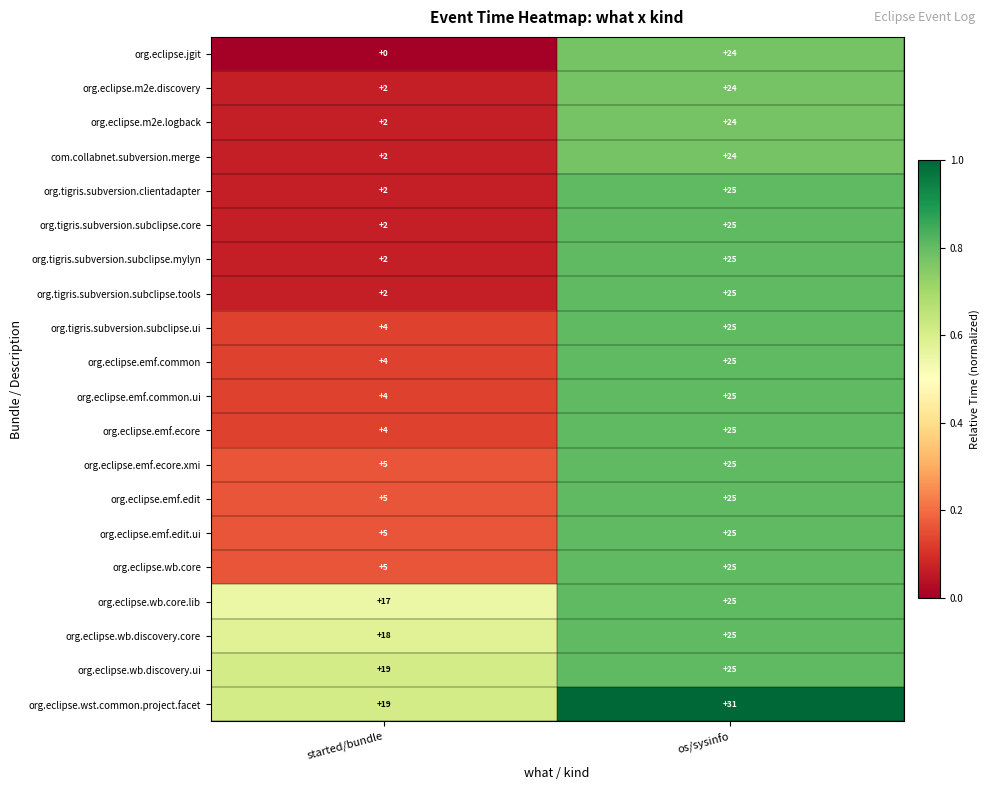

List the labels in order of org.tigris.subversion.clientadapter value, smallest first.

started/bundle, os/sysinfo